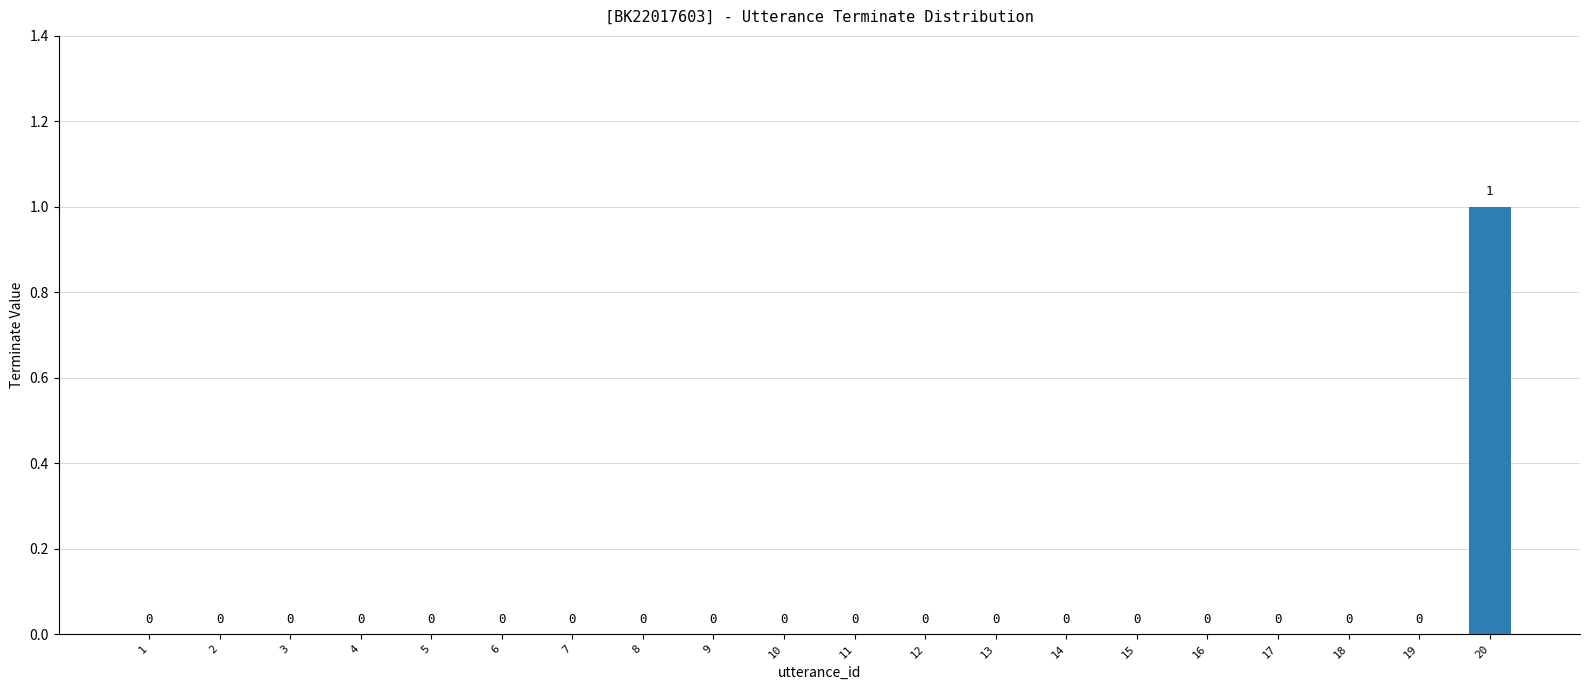

What is the greatest value displayed?

1